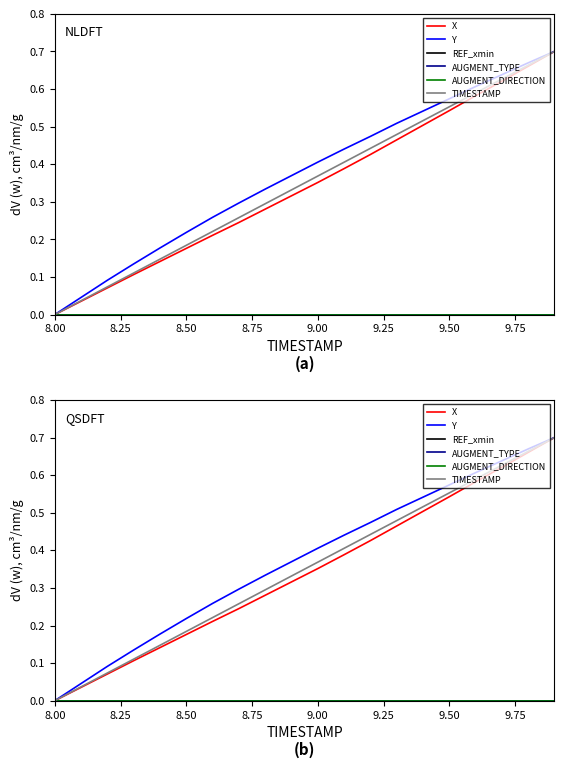

Between 8.00 and 9.00, which series saw the biggest shift?

Y